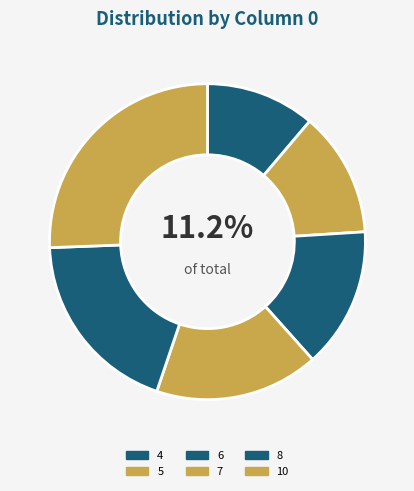

Is 10 the majority of the pie?

No